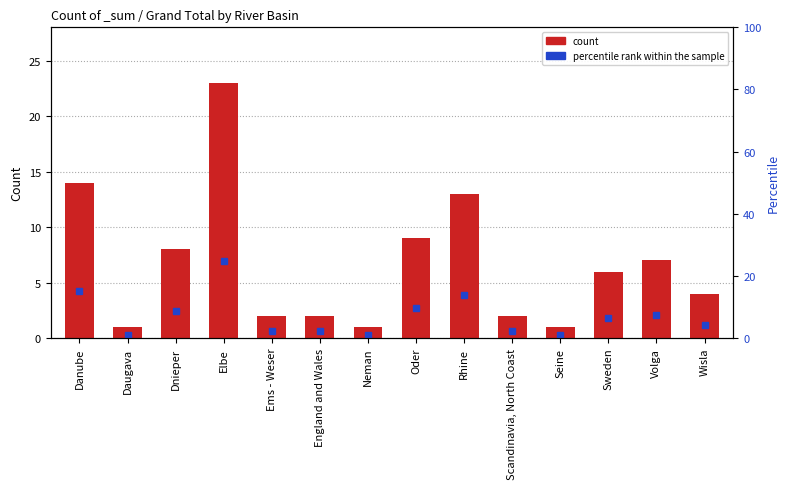

What is the difference between the maximum and second lowest values in the percentile rank within the sample series?

23.7